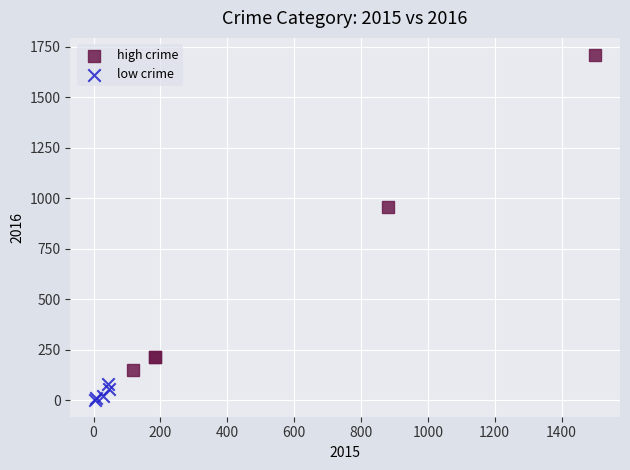

Which series has the largest Y range (max minus min)?

high crime